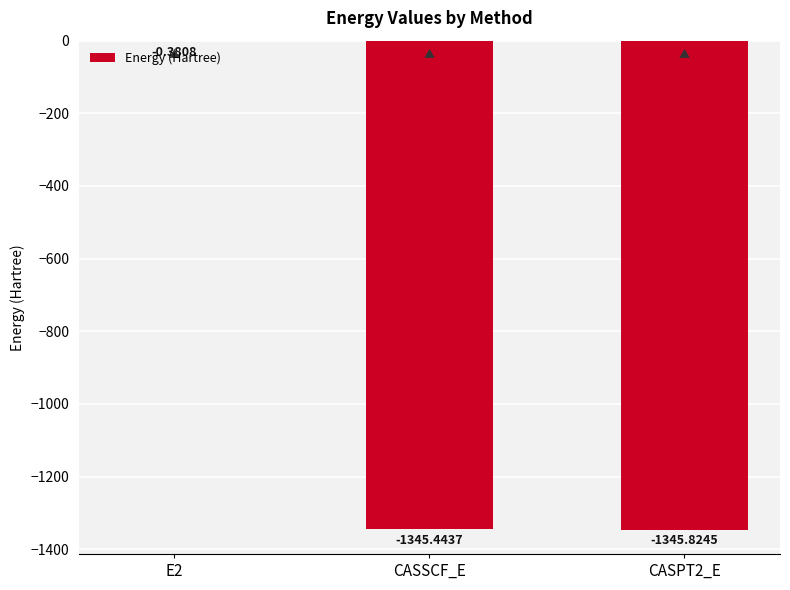

How many values exceed -1345?

1